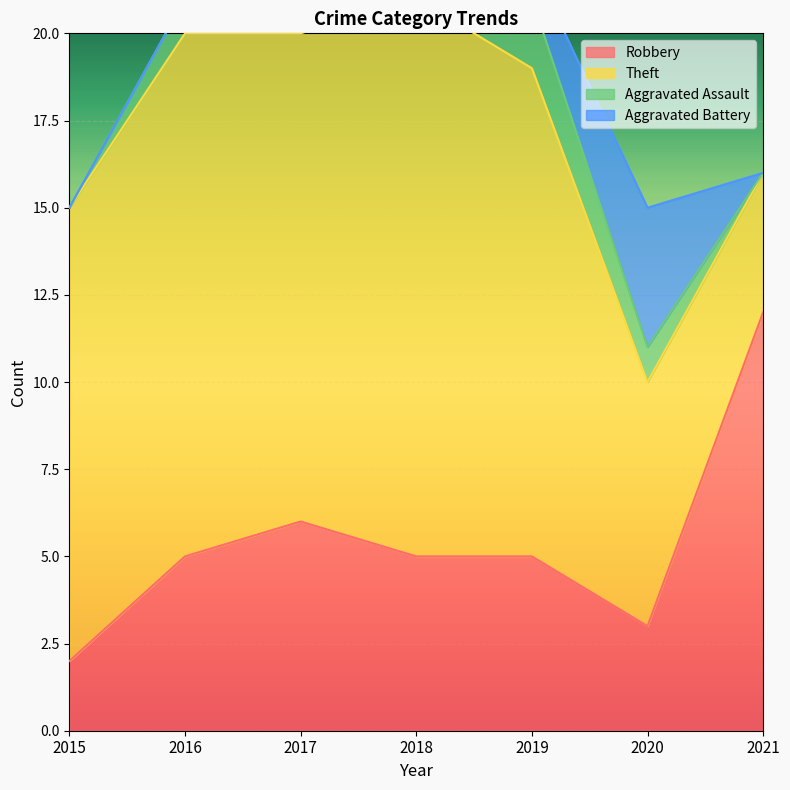

What is the difference between the second highest and minimum values in the Aggravated Battery series?

1